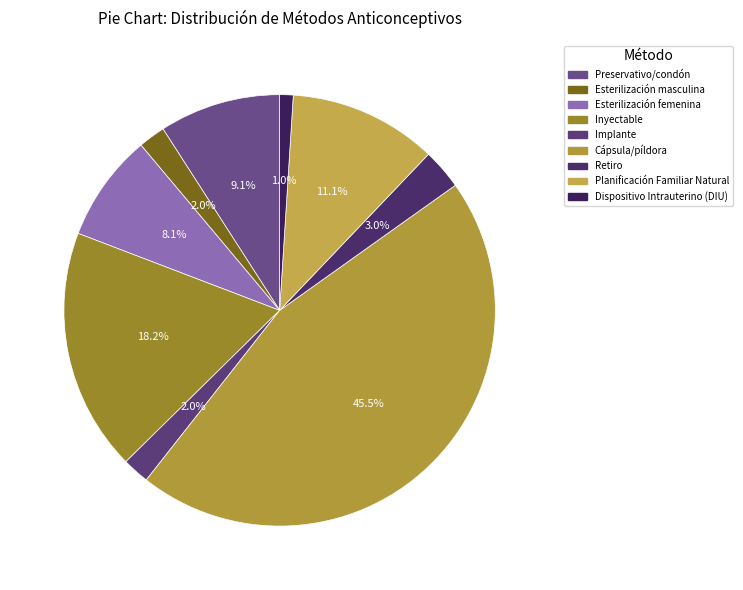

Between Cápsula/píldora and Dispositivo Intrauterino (DIU), which is larger?

Cápsula/píldora